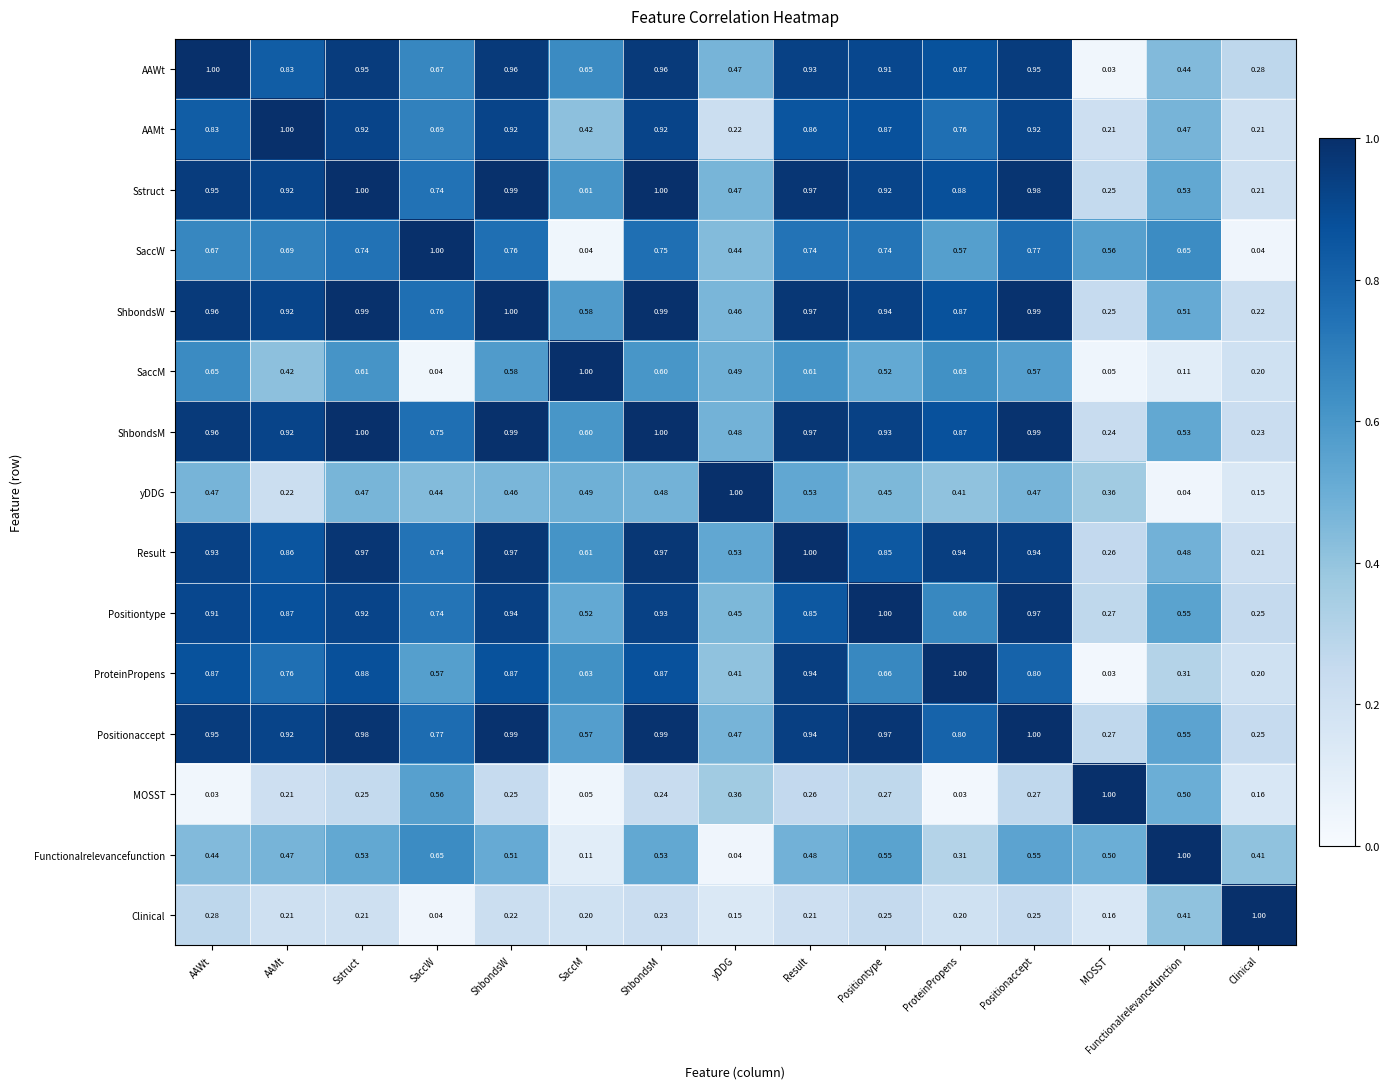

At which label is Result closest to 0?

Clinical